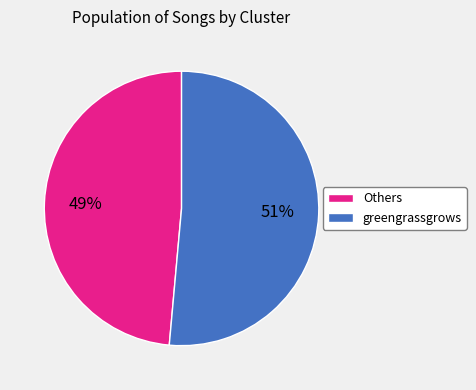

Between greengrassgrows and Others, which is larger?

greengrassgrows